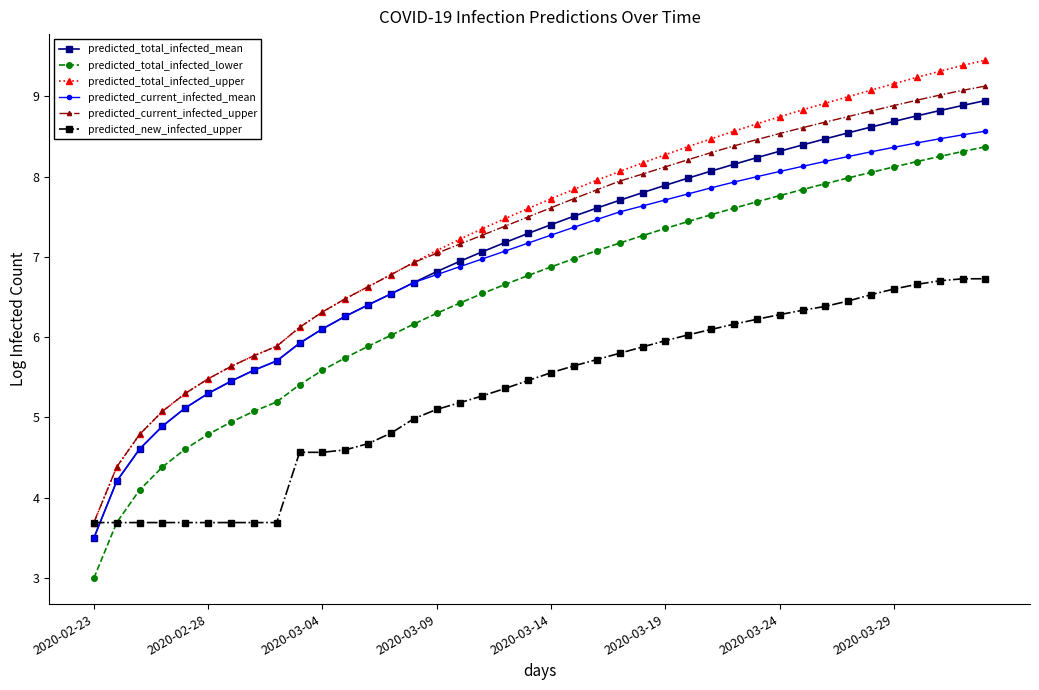

What is the maximum value shown in the chart?

9.5